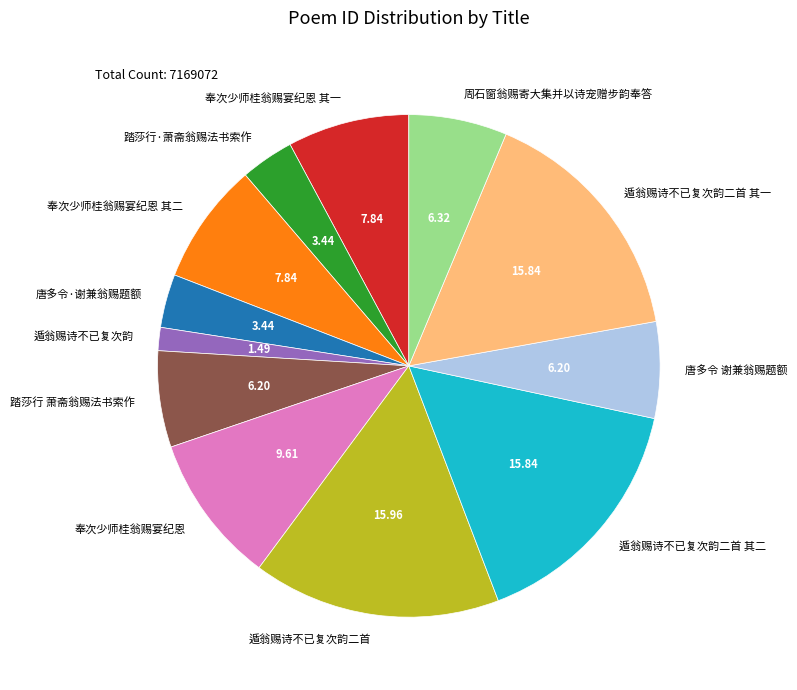

Between 唐多令 谢兼翁赐题额 and 遁翁赐诗不已复次韵二首 其一, which is larger?

遁翁赐诗不已复次韵二首 其一